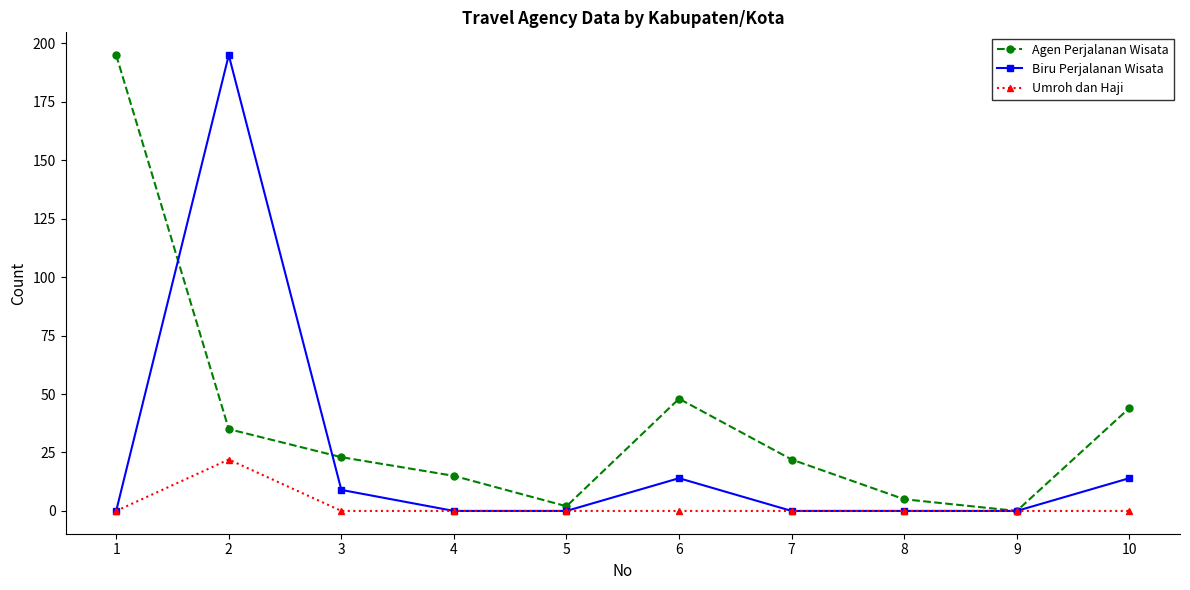

Does the chart display data point markers on the line(s)?

Yes